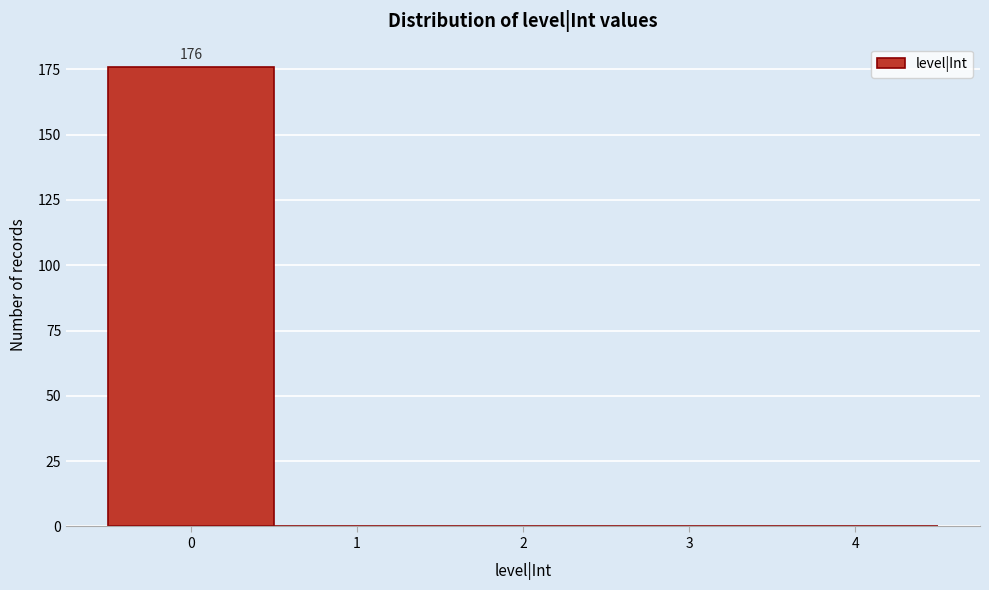

Reading right to left, what are all the values shown in this chart?

4=0	3=0	2=0	1=0	0=176